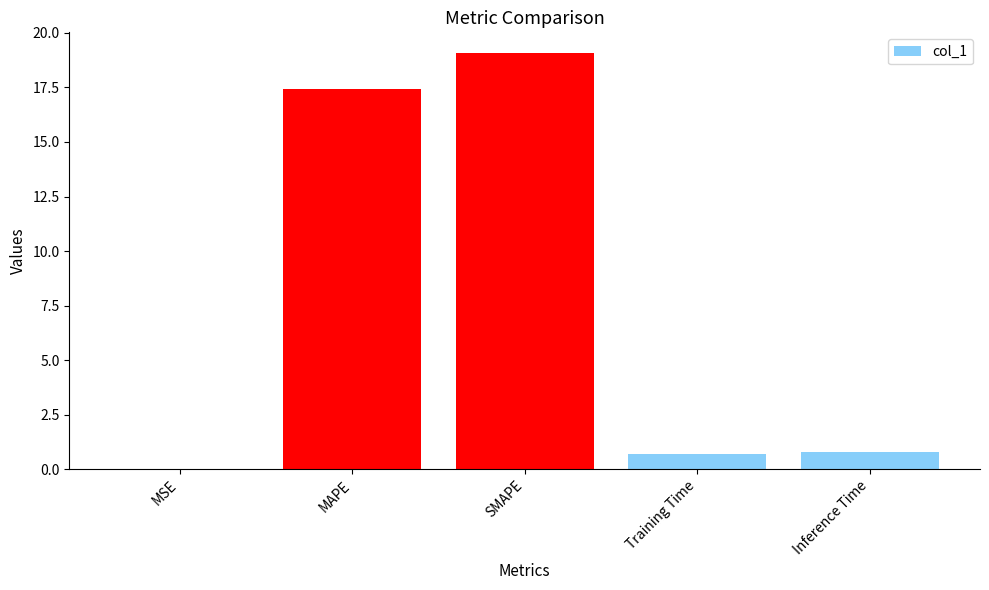

Which has a higher value, Training Time or MSE?

Training Time